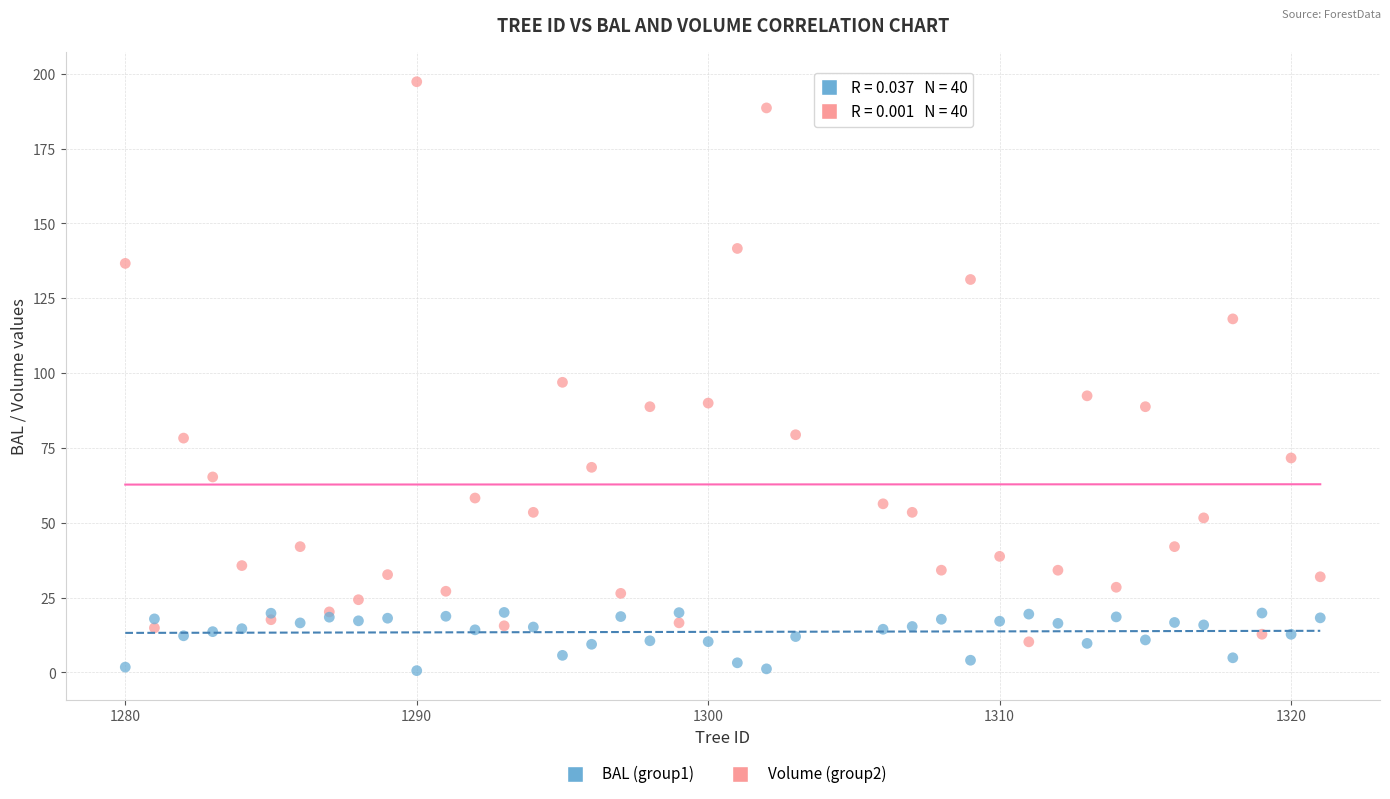

What are all the series names shown in the legend?

BAL (group1), Volume (group2)